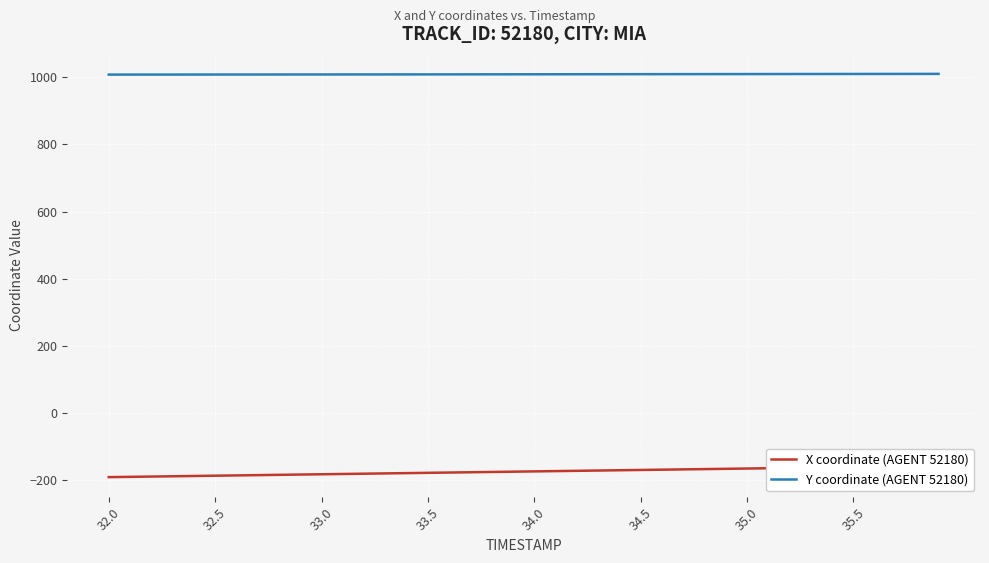

Reading left to right, what are all the values shown in this chart?

X coordinate (AGENT 52180): -190.0	-189.1	-188.3	-187.4	-186.6	-185.7	-184.9	-184.0	-183.2	-182.3	-181.4	-180.6	-179.7	-178.9	-178.0	-177.2	-176.3	-175.5	-174.6	-173.8	-172.9	-172.1	-171.2	-170.4	-169.5	-168.6	-167.8	-166.9	-166.1	-165.2	-164.4	-163.5	-162.7	-161.8	-161.0	-160.1	-159.3	-158.4	-157.6	-156.7
Y coordinate (AGENT 52180): 1007.5	1007.6	1007.6	1007.6	1007.7	1007.7	1007.8	1007.8	1007.8	1007.9	1007.9	1008.0	1008.0	1008.1	1008.1	1008.2	1008.2	1008.3	1008.4	1008.4	1008.5	1008.5	1008.6	1008.7	1008.7	1008.8	1008.9	1008.9	1009.0	1009.0	1009.1	1009.2	1009.2	1009.3	1009.4	1009.4	1009.5	1009.5	1009.6	1009.7